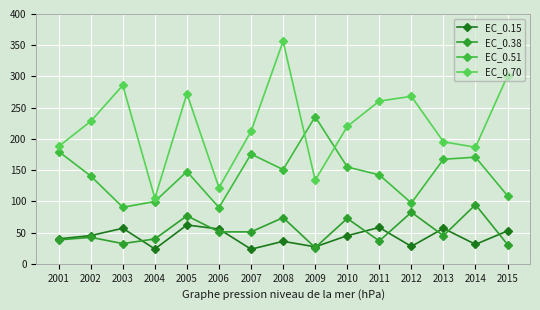

What is the difference between the maximum and minimum values in the EC_0.70 series?

251.5